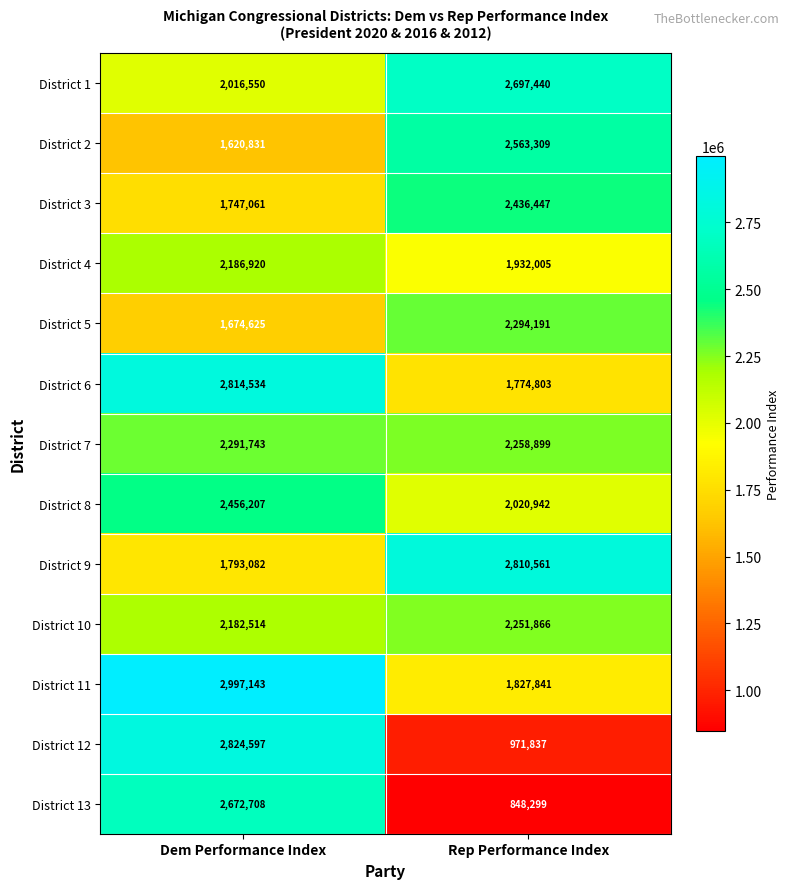

What is the smallest value displayed?

848299